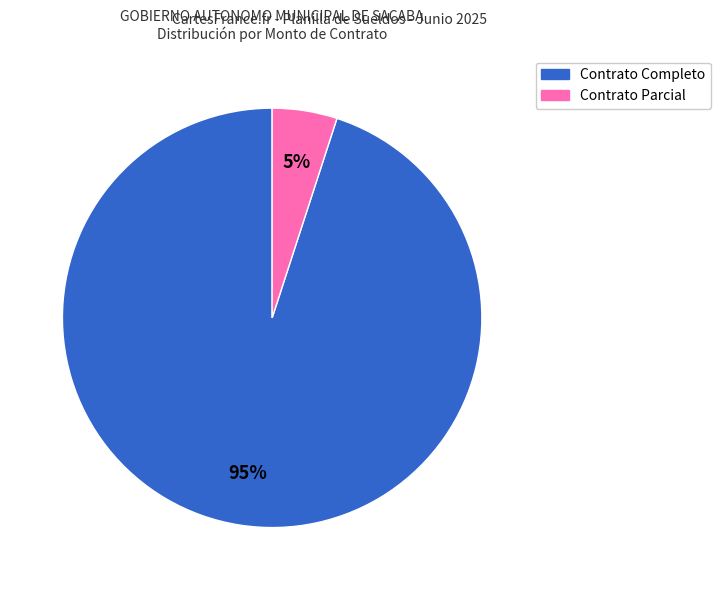

Does any single category account for the majority?

Yes